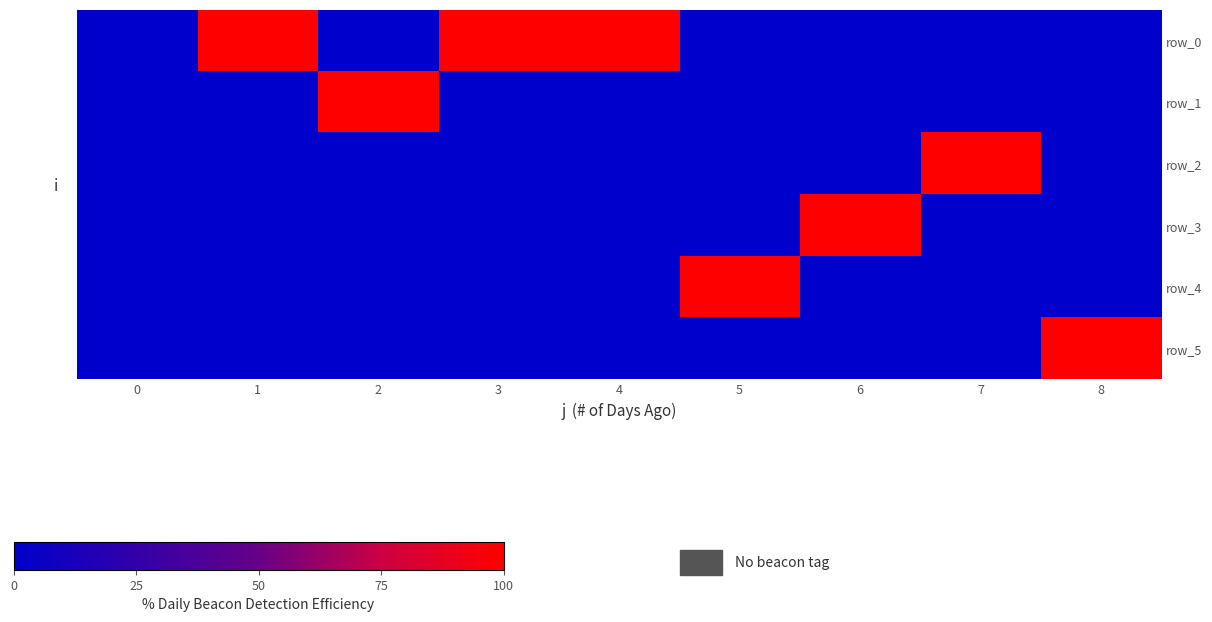

Reading right to left, transcribe all the data shown in this chart.

row_0: 0	0	0	0	100	100	0	100	0
row_1: 0	0	0	0	0	0	100	0	0
row_2: 0	100	0	0	0	0	0	0	0
row_3: 0	0	100	0	0	0	0	0	0
row_4: 0	0	0	100	0	0	0	0	0
row_5: 100	0	0	0	0	0	0	0	0